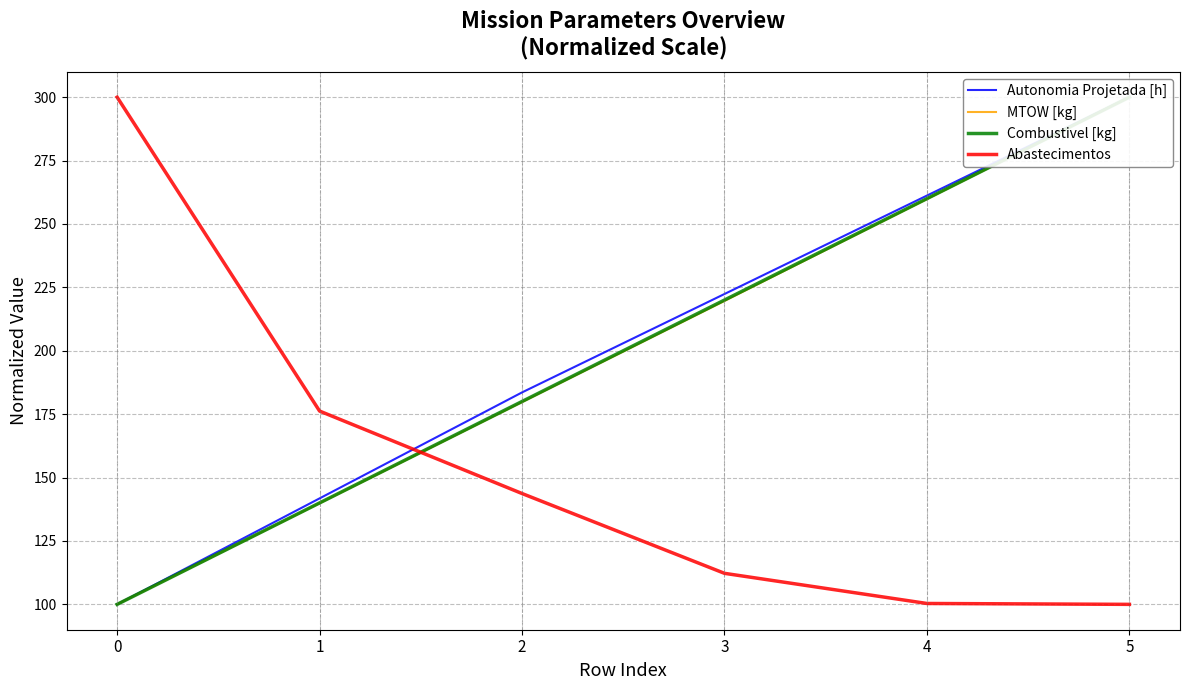

What is the value of the MTOW [kg] point at the 5th from the left?

259.8